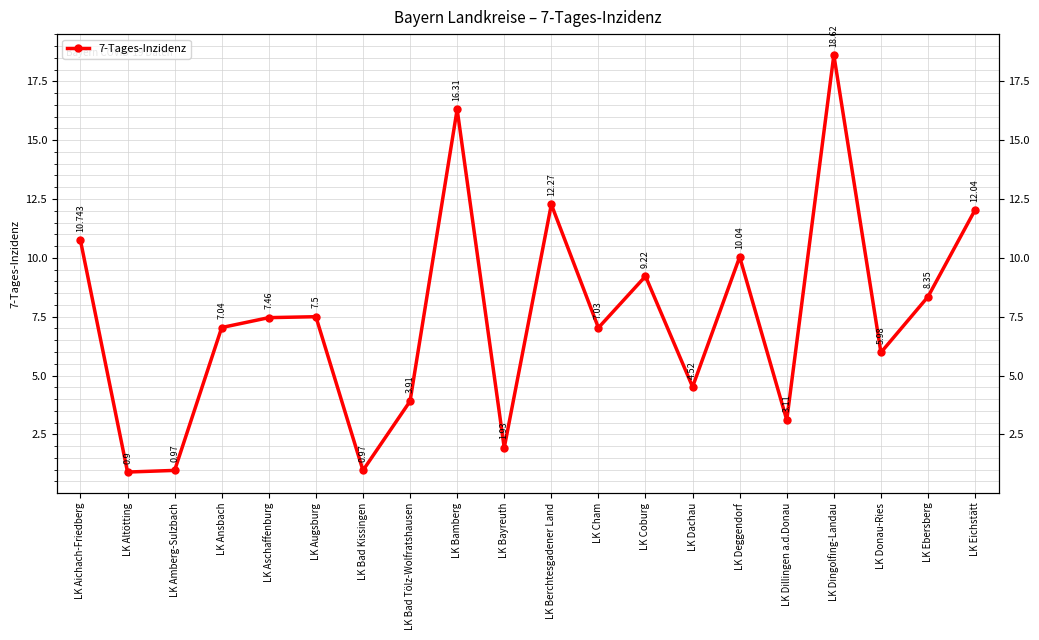

What is the label of the 15th point from the right?

LK Augsburg